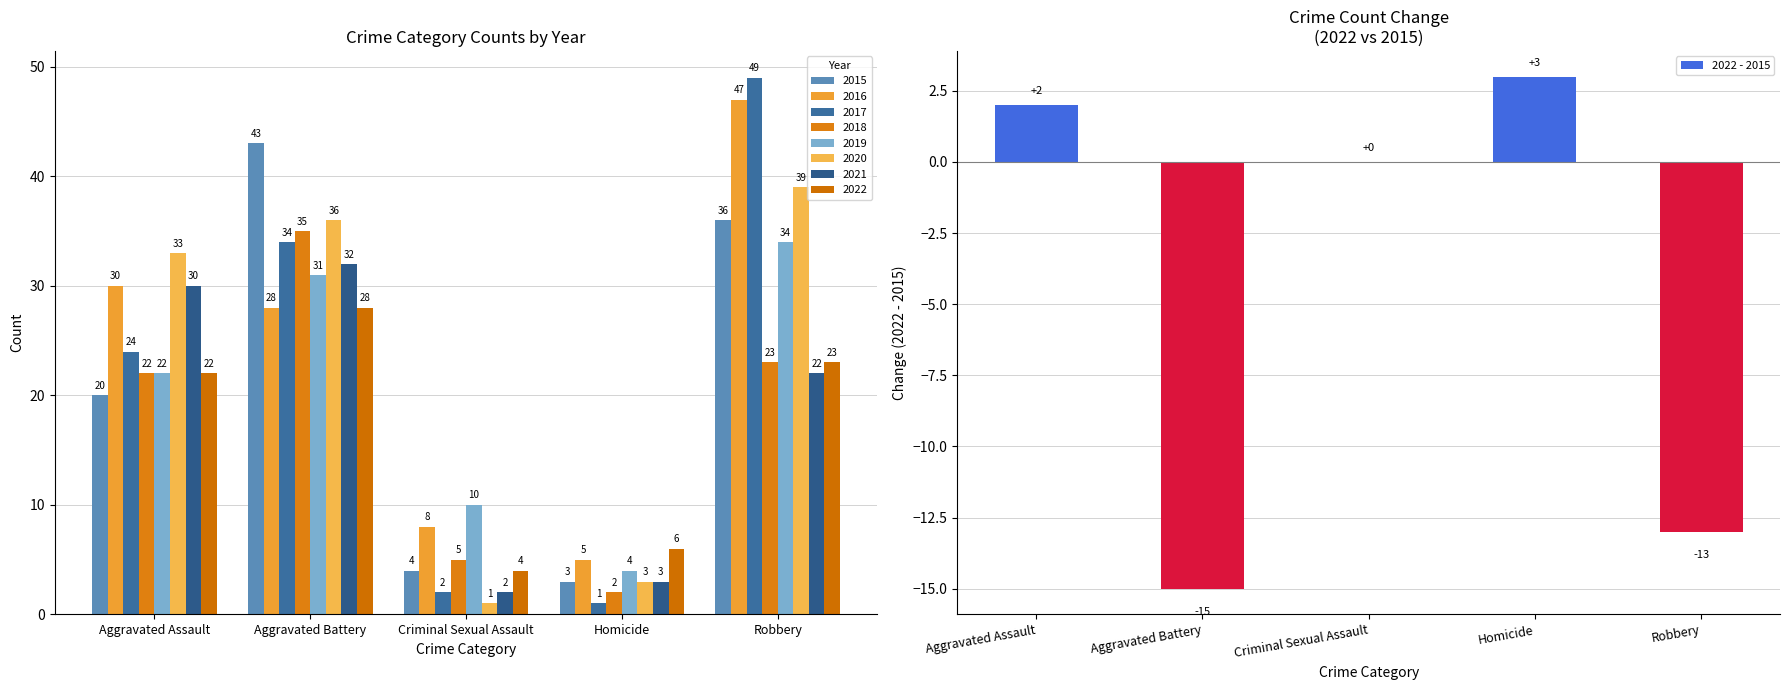

How many data points does each series have?

5